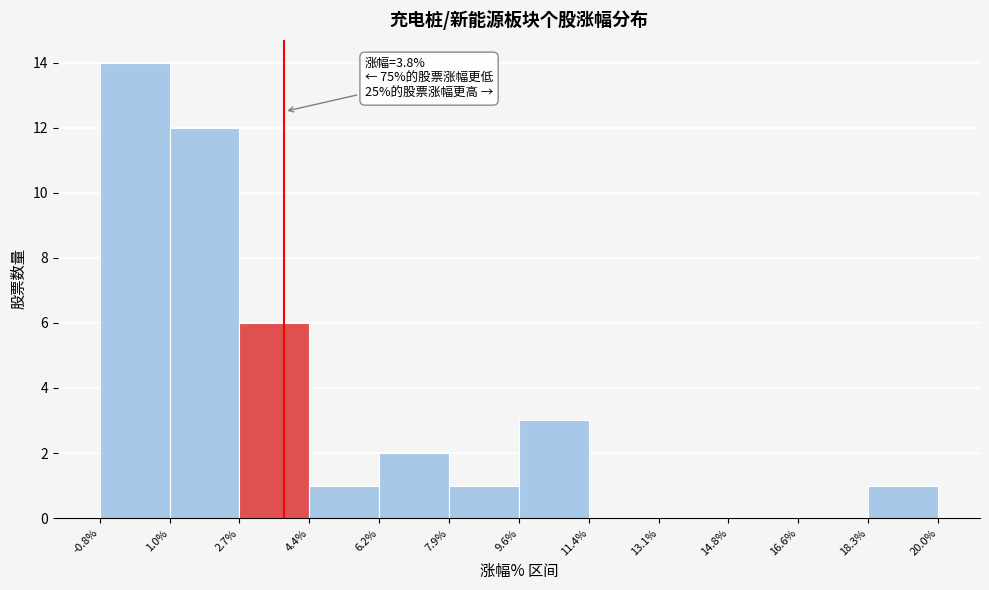

Which range on the x-axis has the tallest bar?

-0.8% to 1.0%